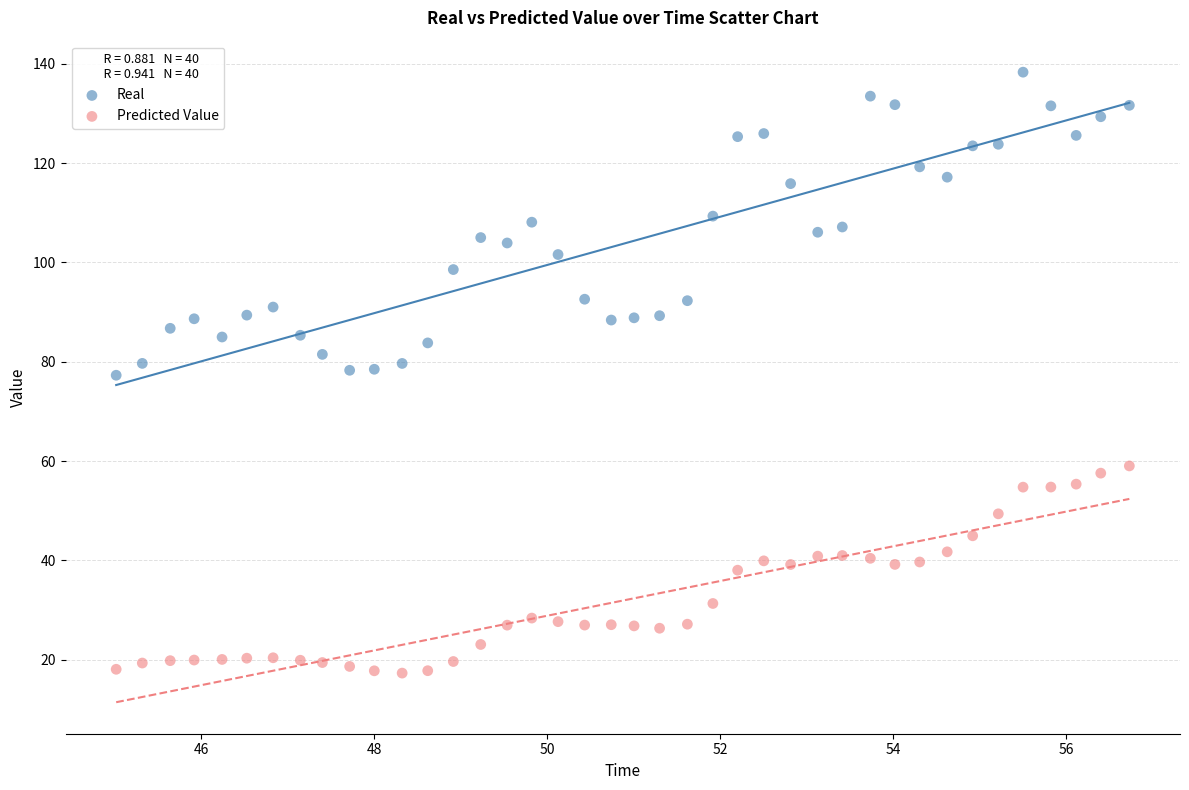

What are all the series names shown in the legend?

Real, Predicted Value